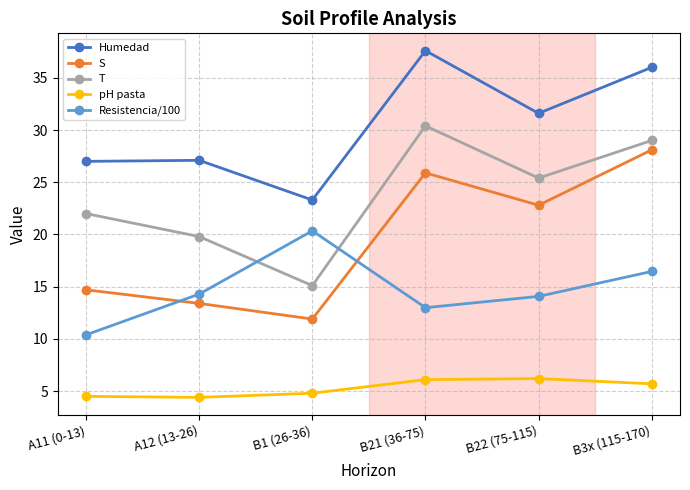

True or false: T and S cross at least once.

False